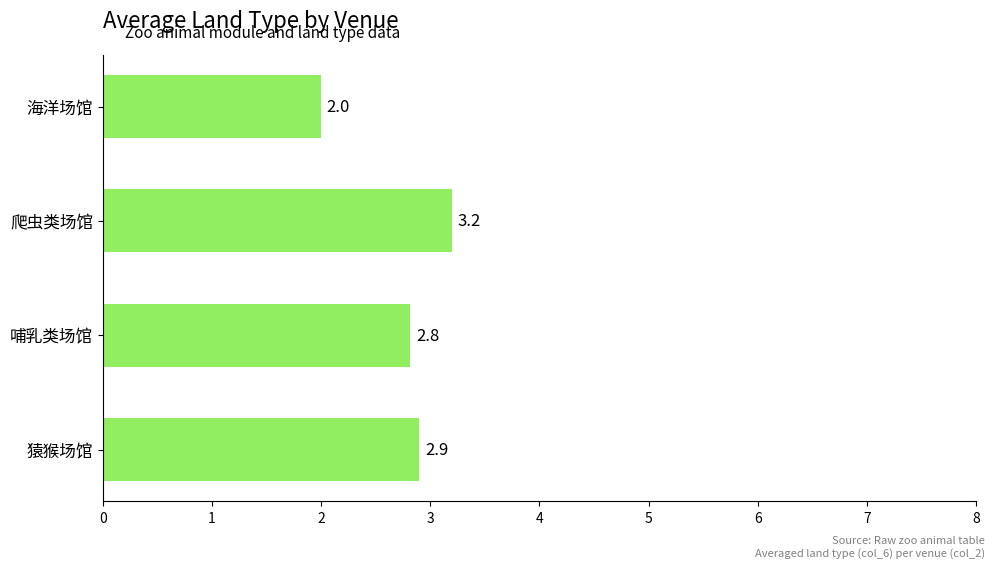

At which label is the value closest to 2?

海洋场馆